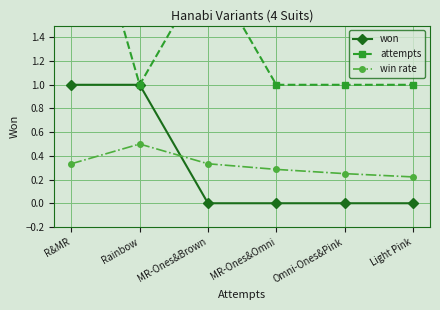

The won series shows 1.0 at Rainbow. True or false?

True